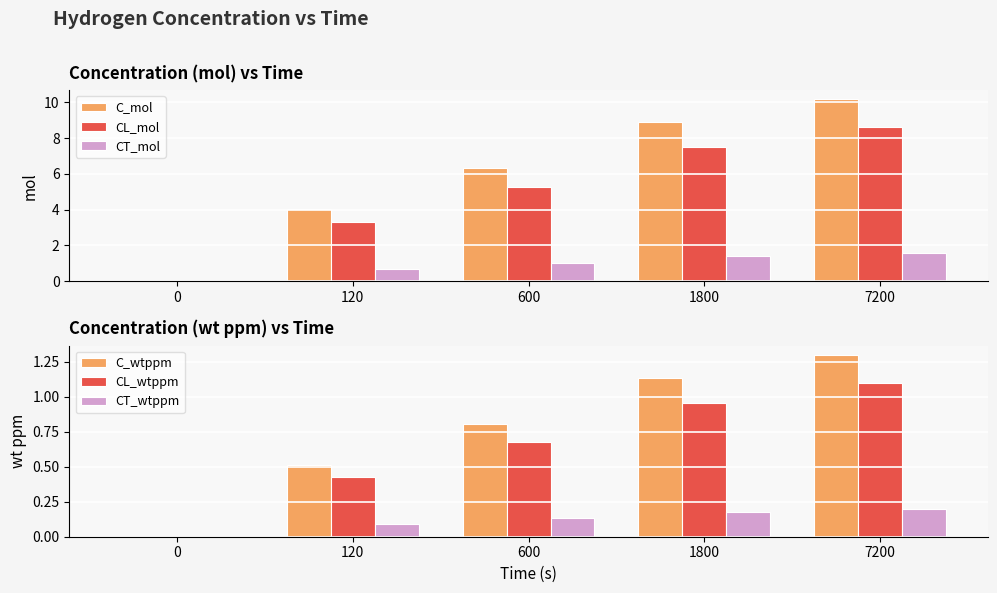

Reading left to right, what are all the values shown in this chart?

C_mol: 0.0	4.0	6.3	8.9	10.2
CL_mol: 0.0	3.3	5.3	7.5	8.6
CT_mol: 0.0	0.7	1.0	1.4	1.6
C_wtppm: 0.0	0.5	0.8	1.1	1.3
CL_wtppm: 0.0	0.4	0.7	1.0	1.1
CT_wtppm: 0.0	0.1	0.1	0.2	0.2